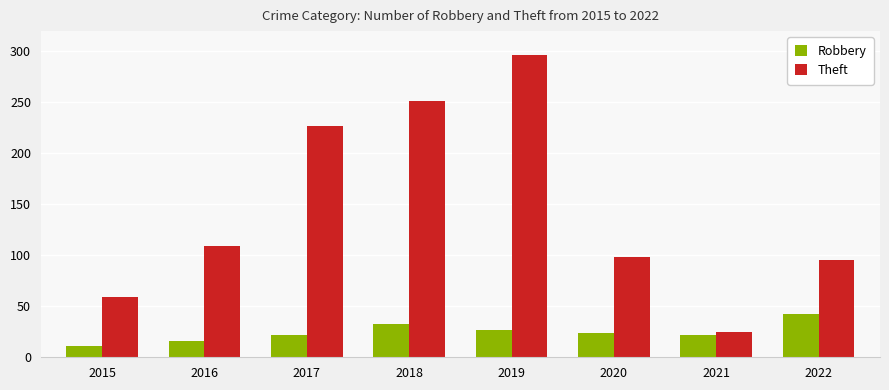

What is the difference between the maximum and second lowest values in the Robbery series?

26